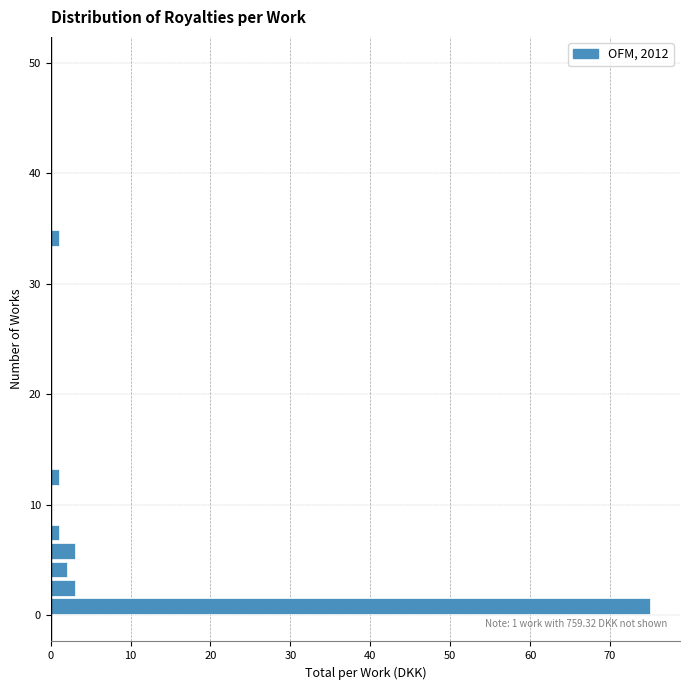

Read against the y-axis, roughly where is the centre of the longest bar?

1